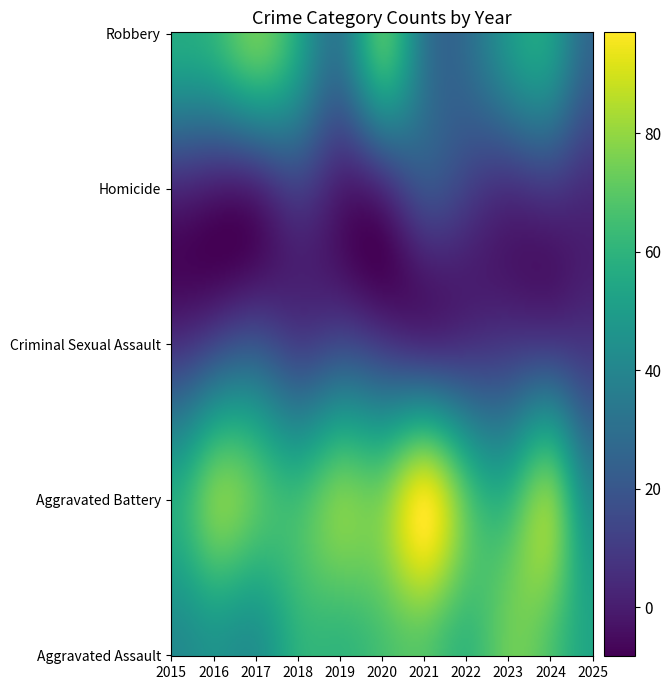

What is the sum of all Aggravated Assault values?

644